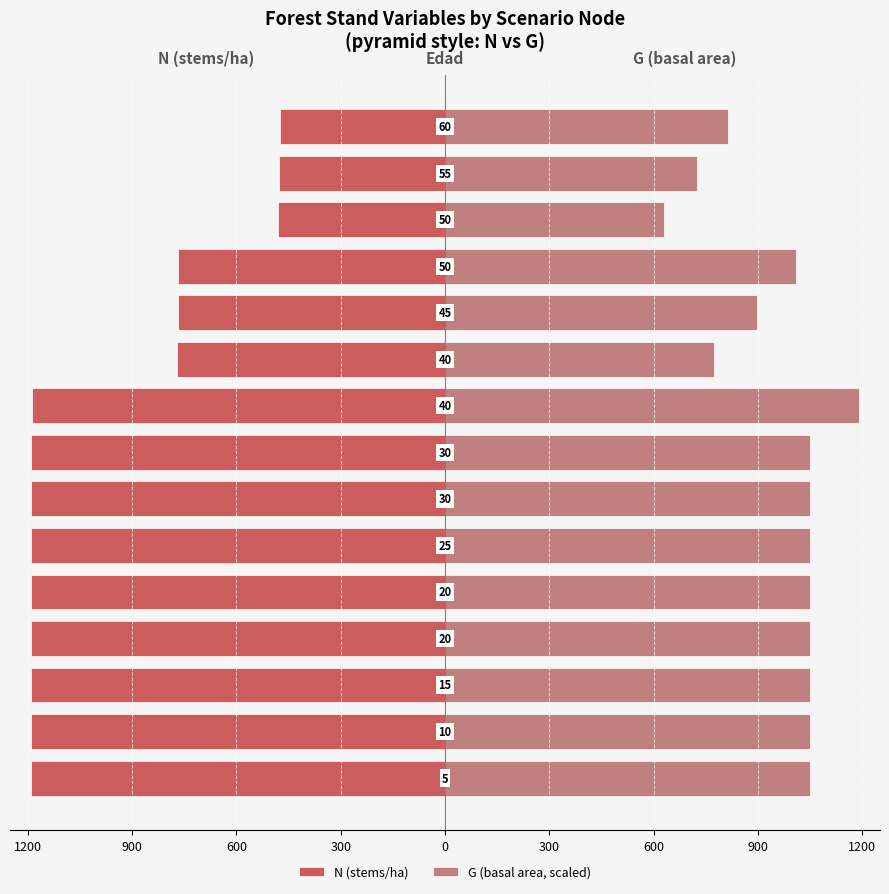

What is the difference between the maximum and second lowest values in the G (basal area, scaled) series?

466.6